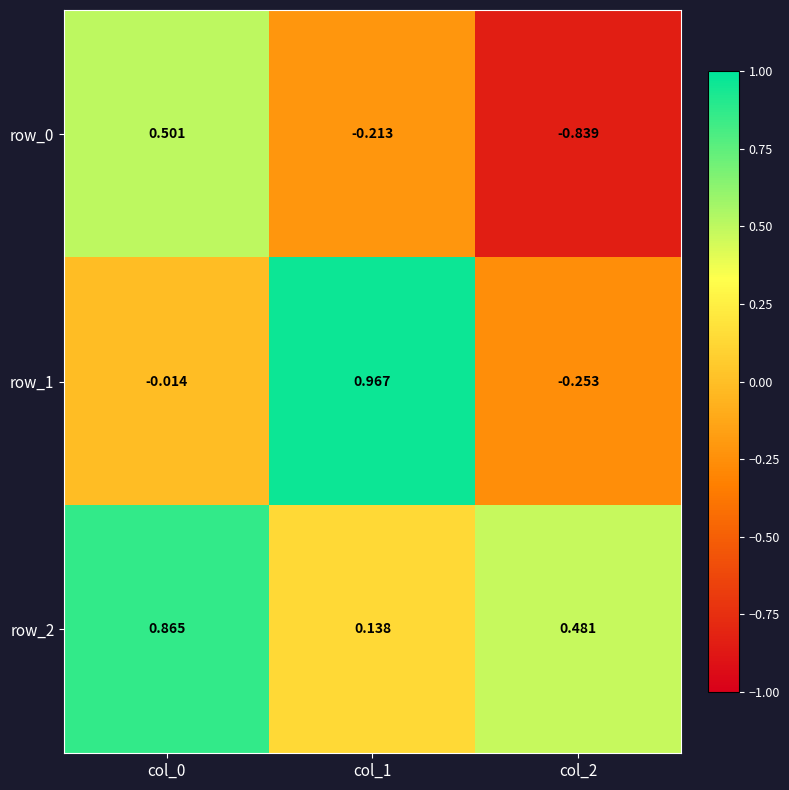

Reading left to right, list all the values displayed in this chart.

row_0: 0.5	-0.2	-0.8
row_1: -0.0	1.0	-0.3
row_2: 0.9	0.1	0.5